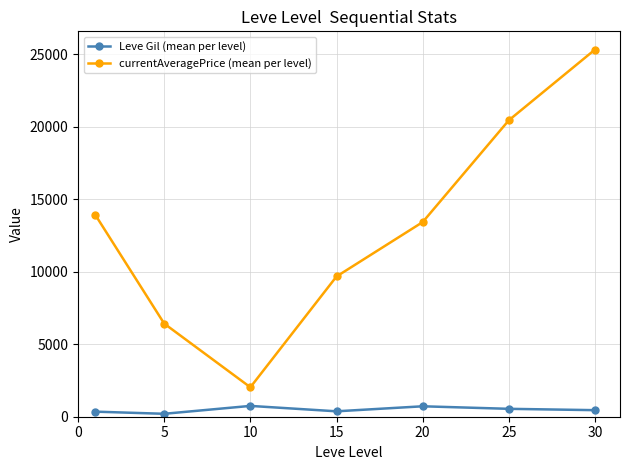

How many data points does each series have?

7